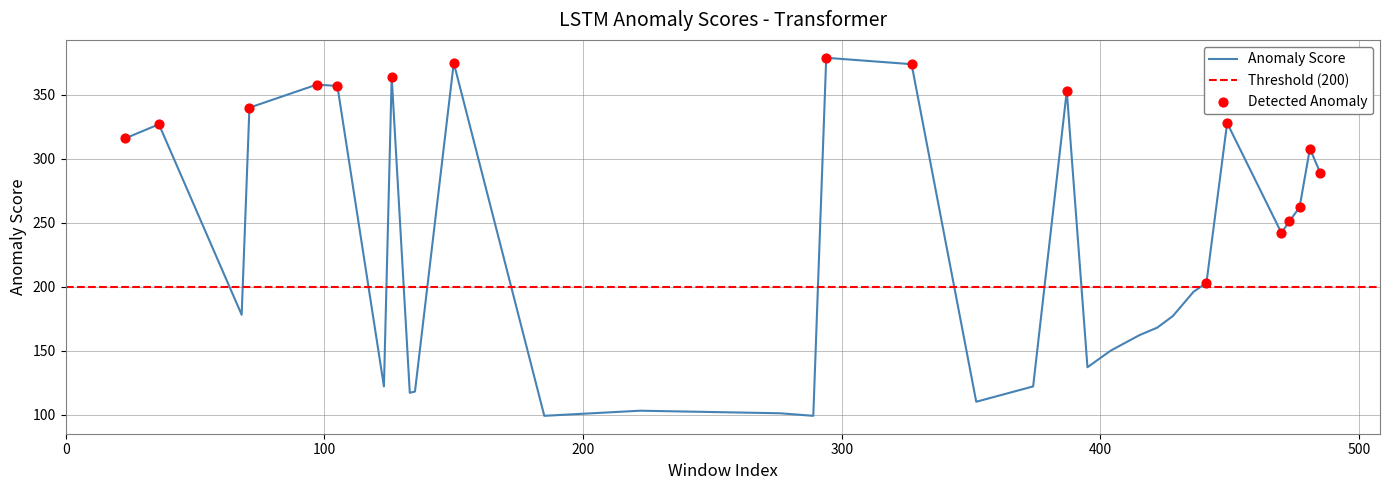

What is the ratio of the value at 13 to the value at 7?

1.5